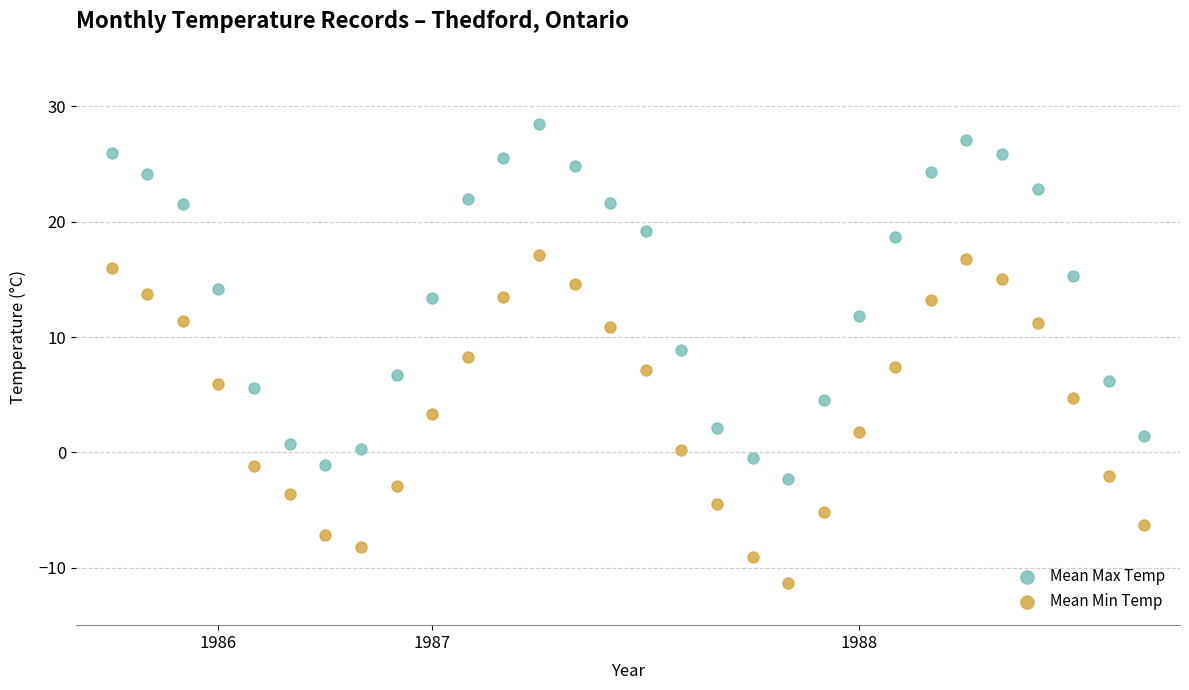

Which series reaches the maximum Y coordinate?

Mean Max Temp